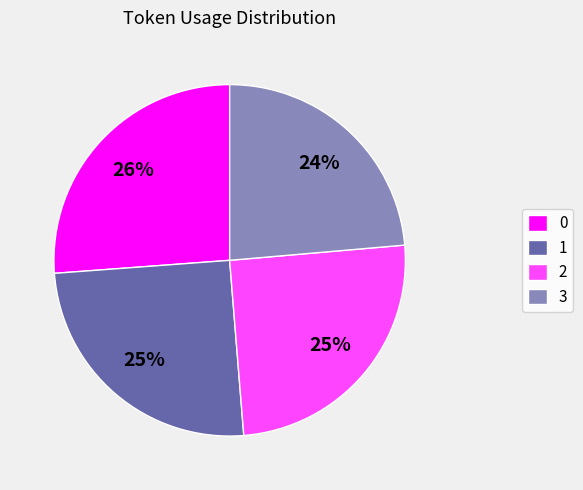

To the nearest percent, what percentage of the pie is 1?

25%